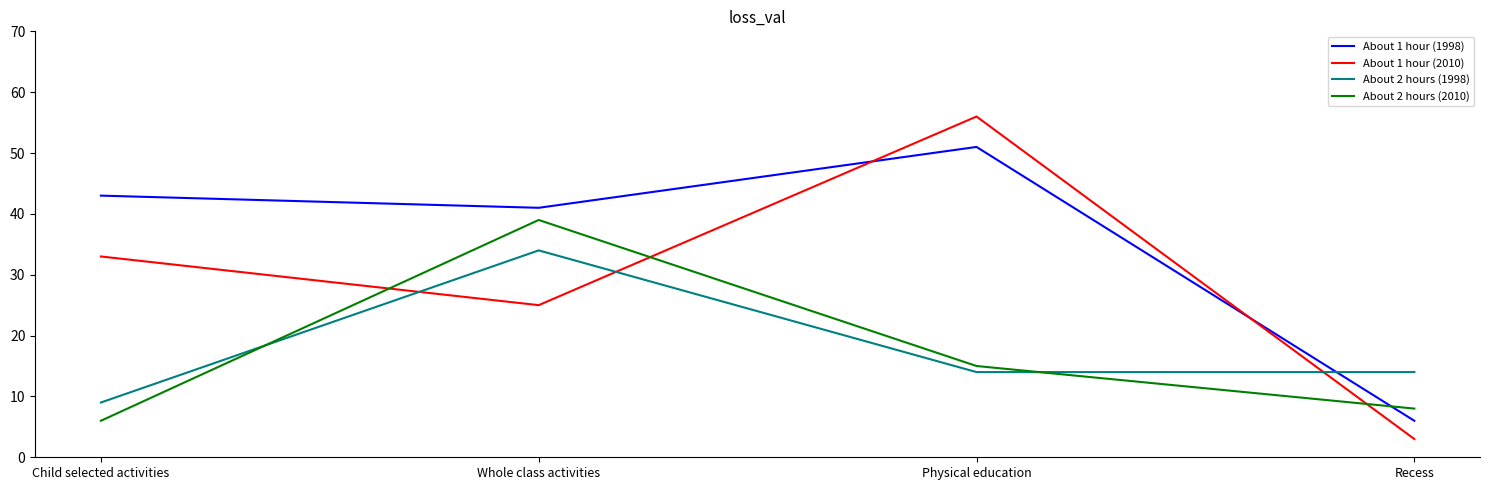

At Physical education, list the series in order from largest to smallest.

About 1 hour (2010), About 1 hour (1998), About 2 hours (2010), About 2 hours (1998)